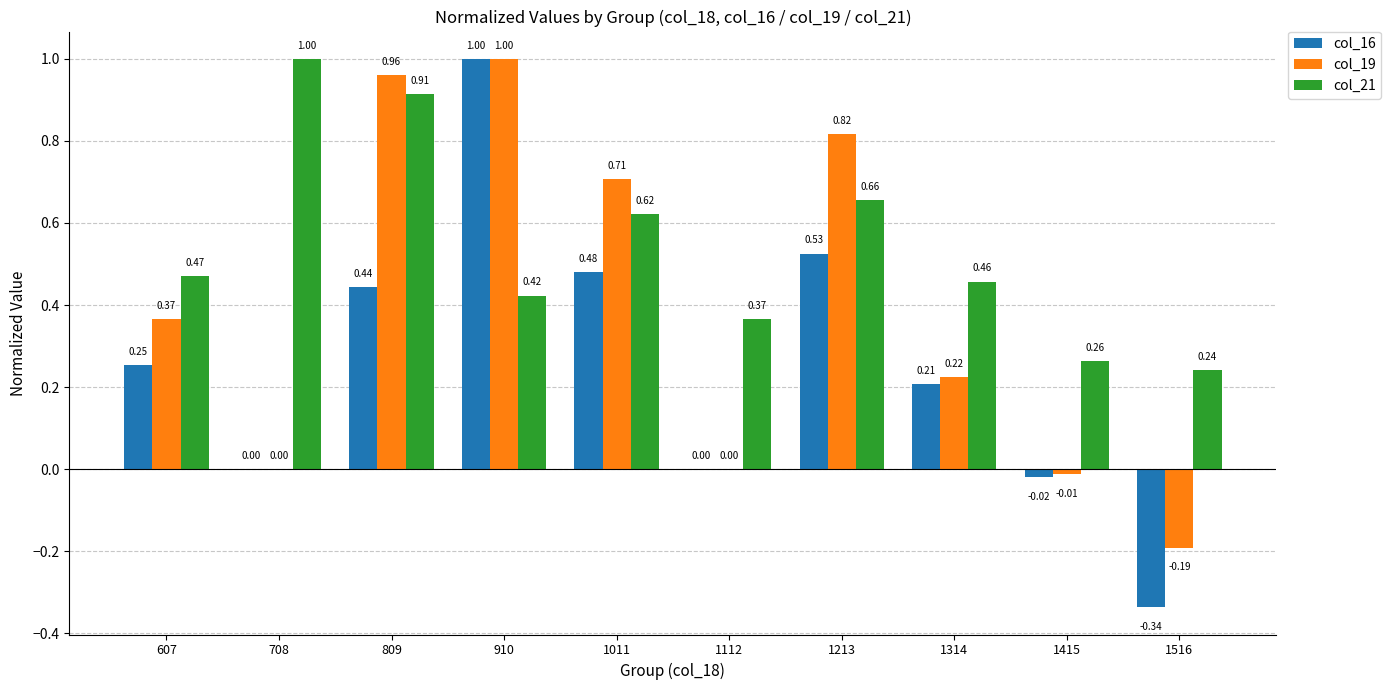

What is the sum of the col_21 values at 1011 and 607?

1.1